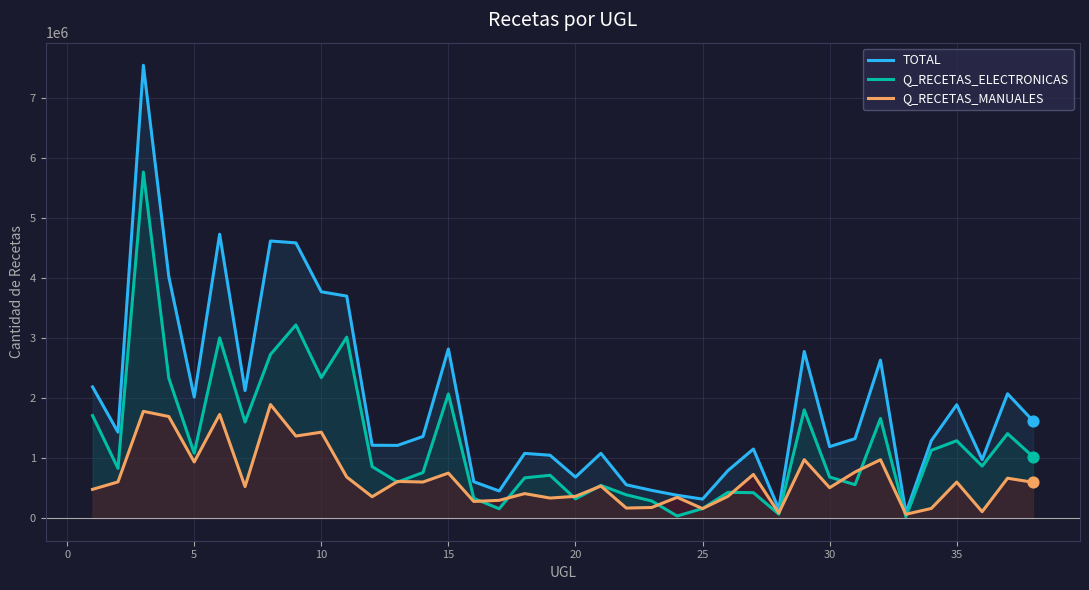

Which series reaches the maximum Y coordinate?

TOTAL